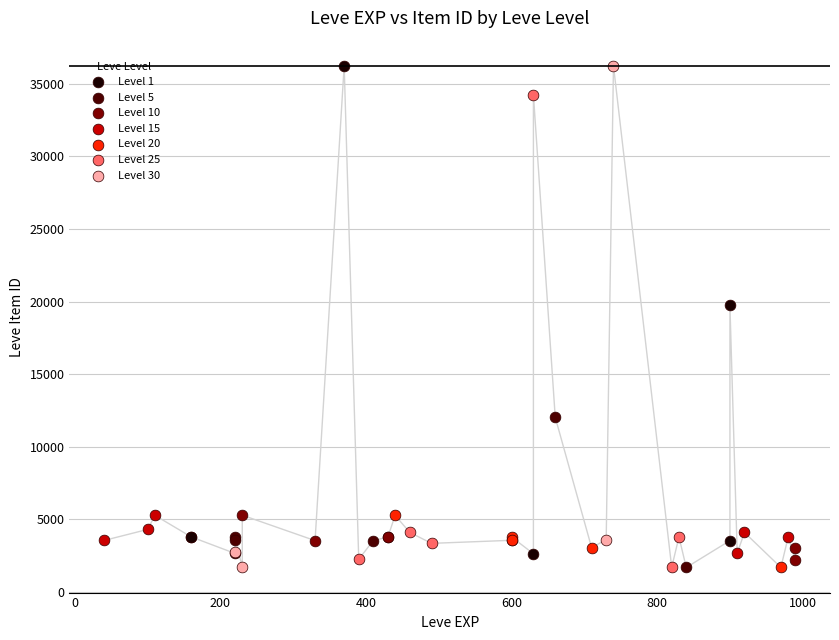

What are all the series names shown in the legend?

Level 1, Level 5, Level 10, Level 15, Level 20, Level 25, Level 30